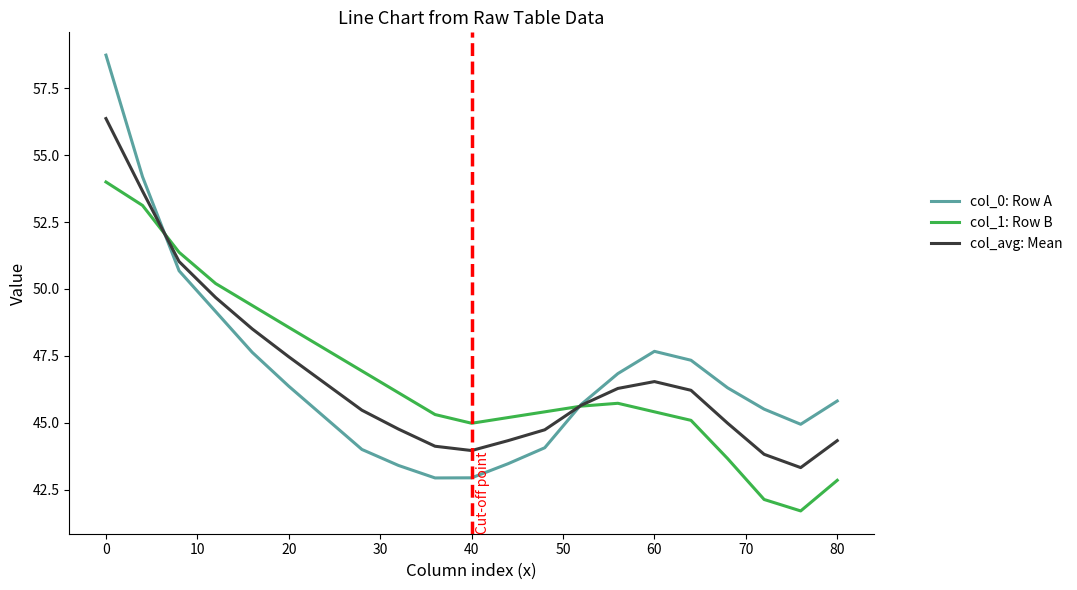

What is the average value of the col_1: Row B series?

46.7